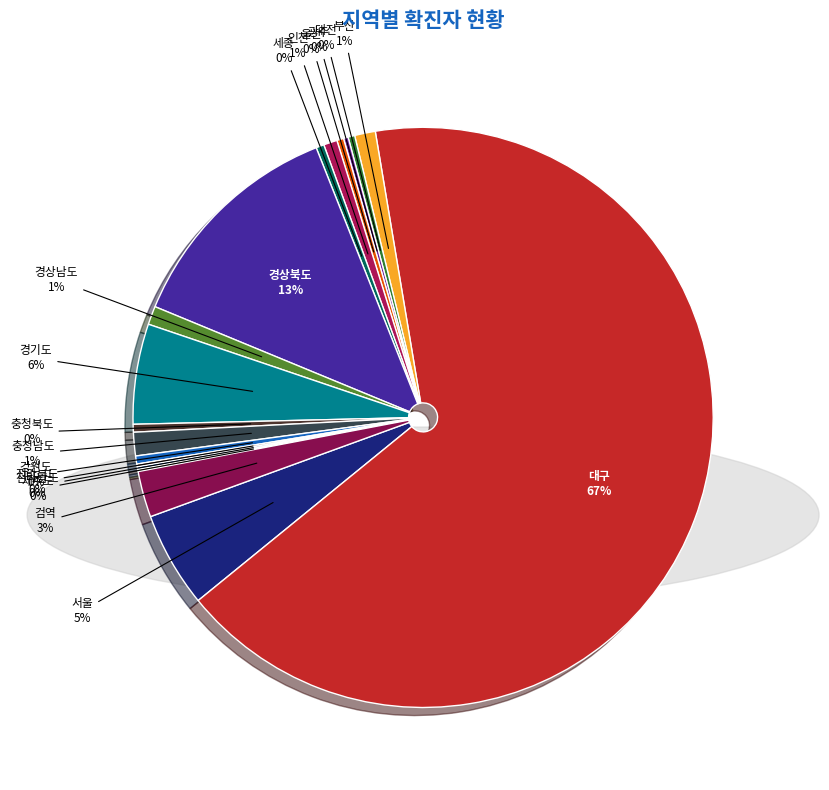

Which slice represents more than half of the pie?

대구